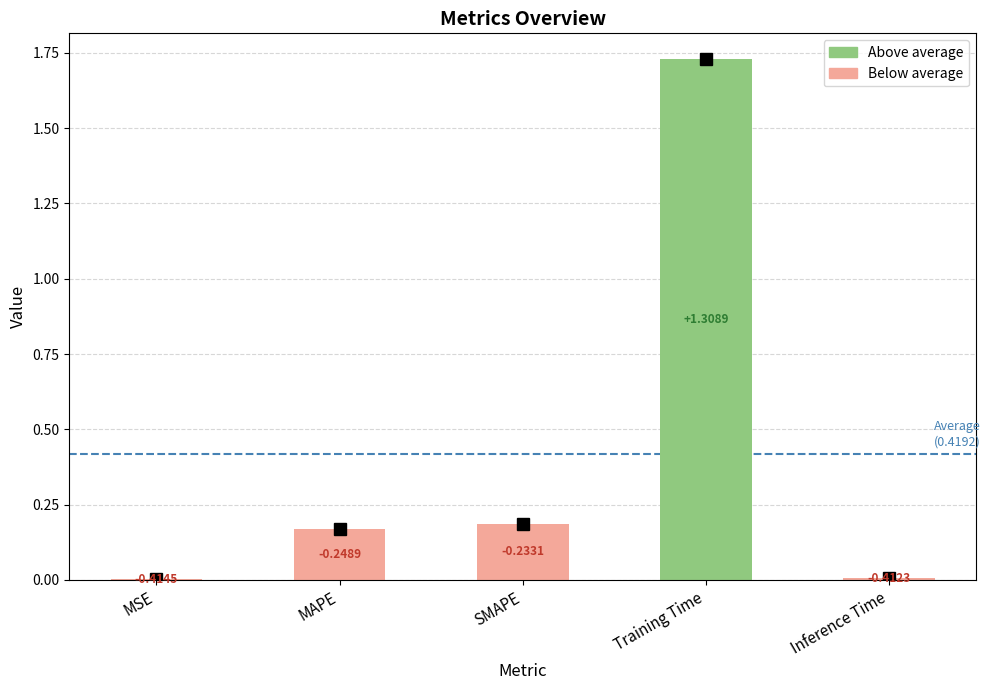

The value at MAPE is 0.1. True or false?

False